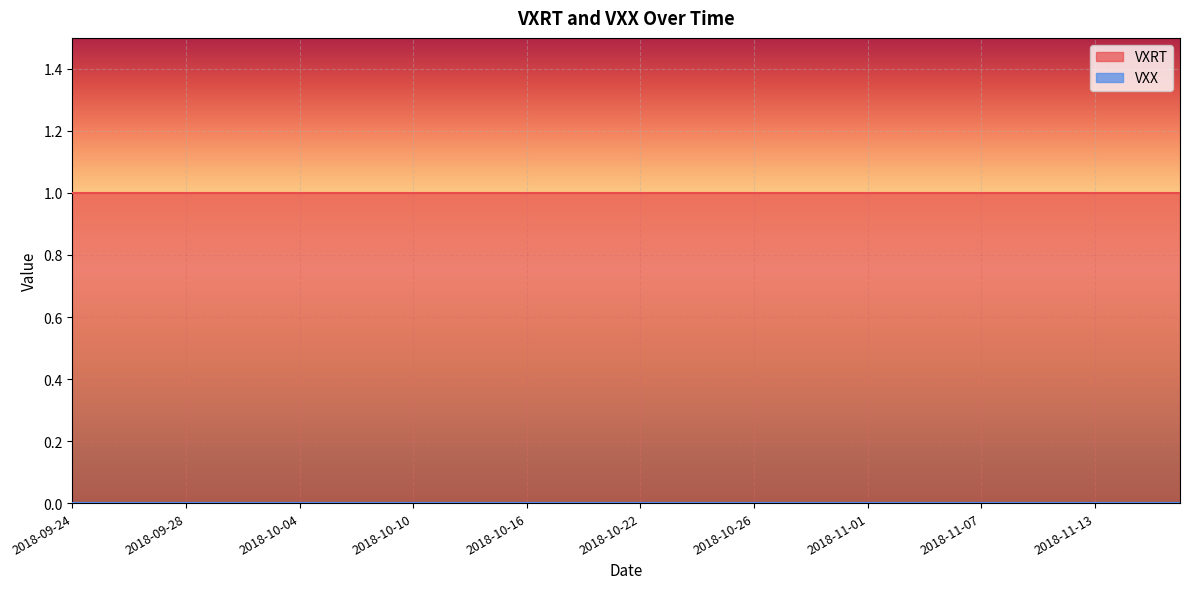

Which category has the lowest value in the VXX series?

2018-09-24